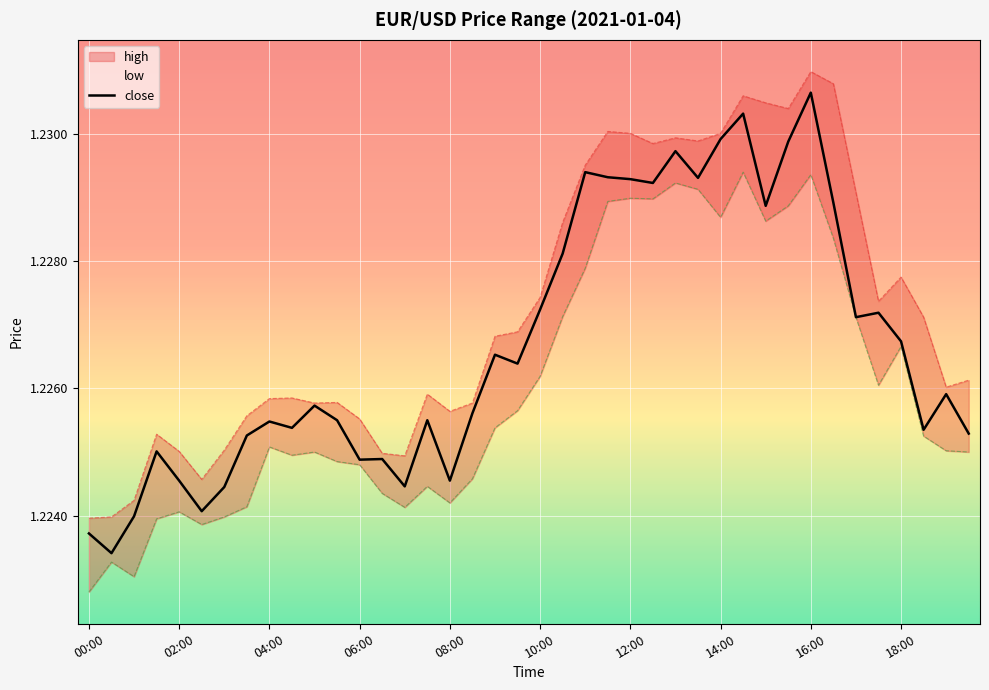

What is the ratio of the value at 13 to the value at 37?

1.0